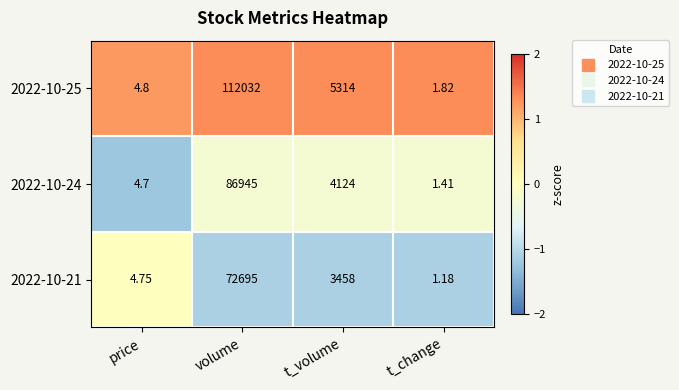

At which category is the sum across all series the highest?

volume